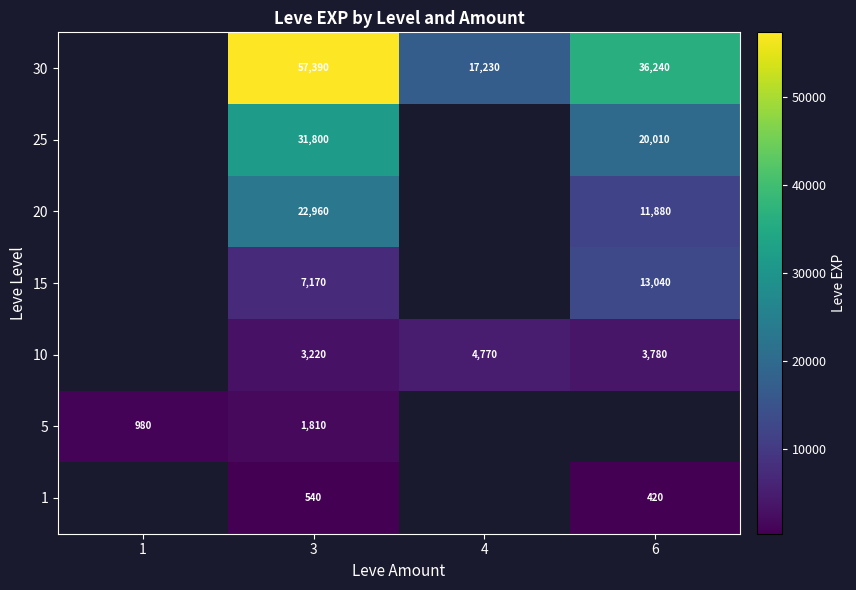

Is the value of row_0 at 6 greater than the value of row_5 at 6?

No